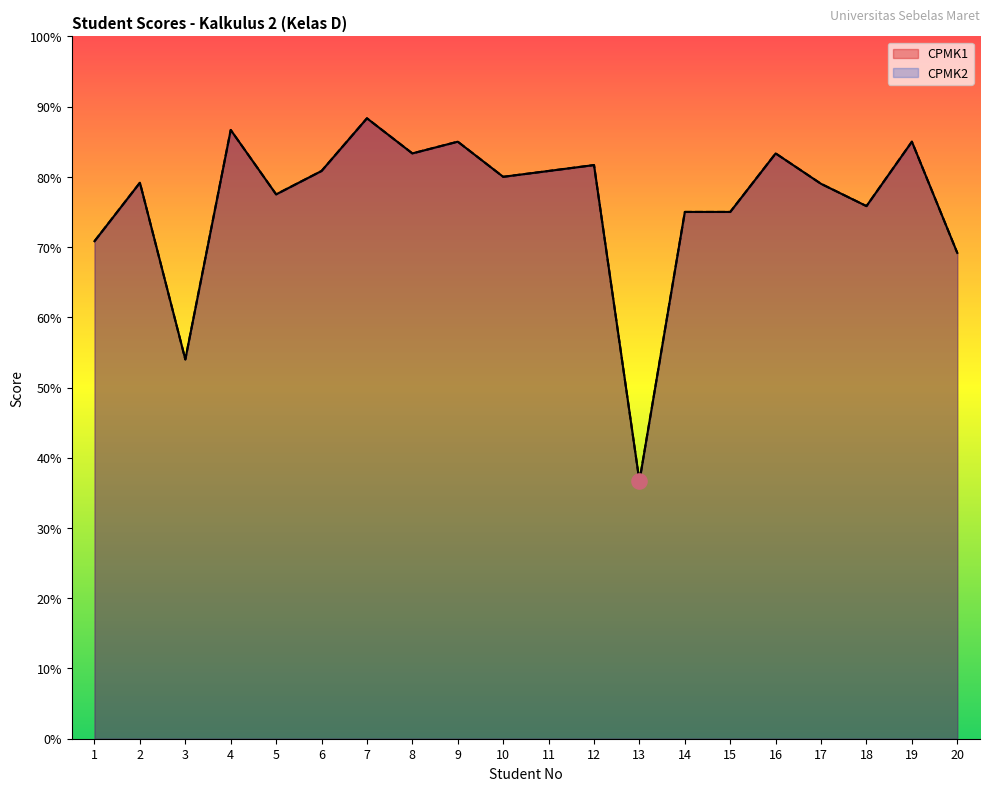

Which series has the largest total across all categories?

CPMK1